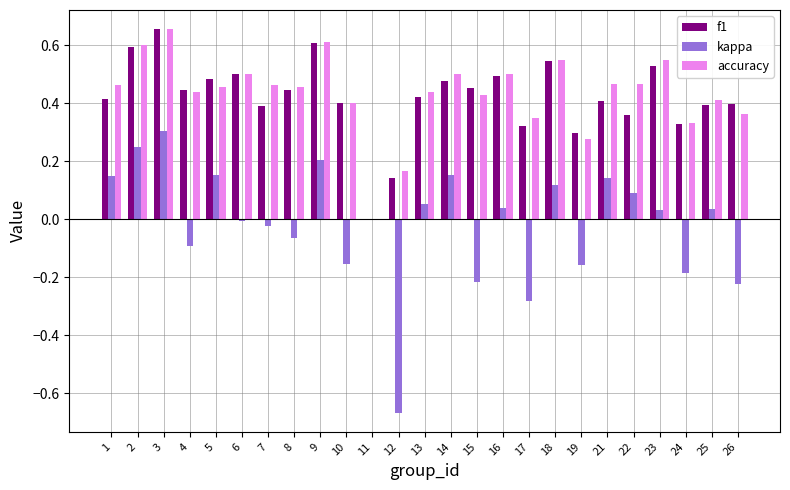

At which label does accuracy reach its peak?

3